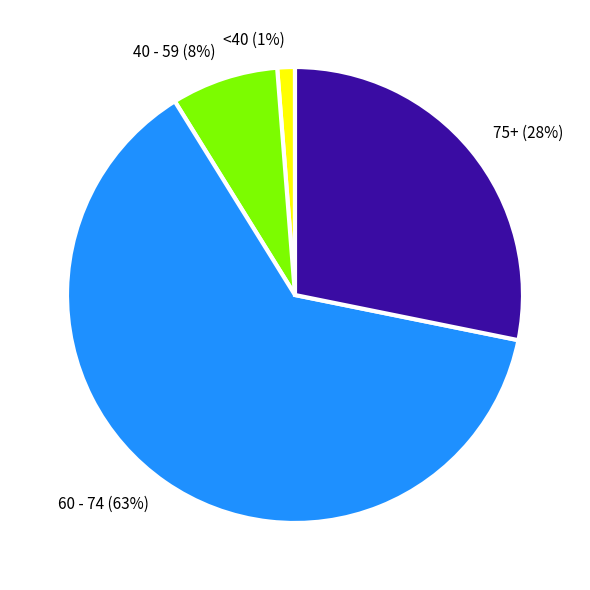

To the nearest percent, what is the difference between the largest and smallest slice percentages?

62%